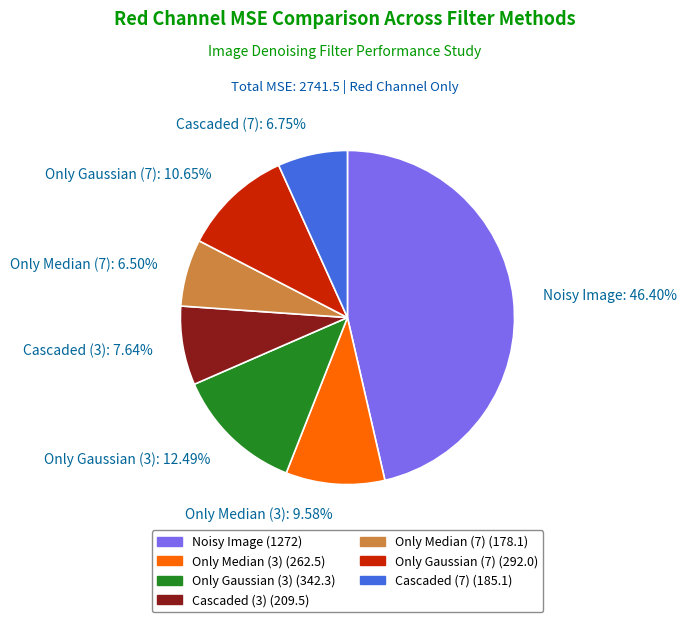

How many segments does this pie chart have?

7